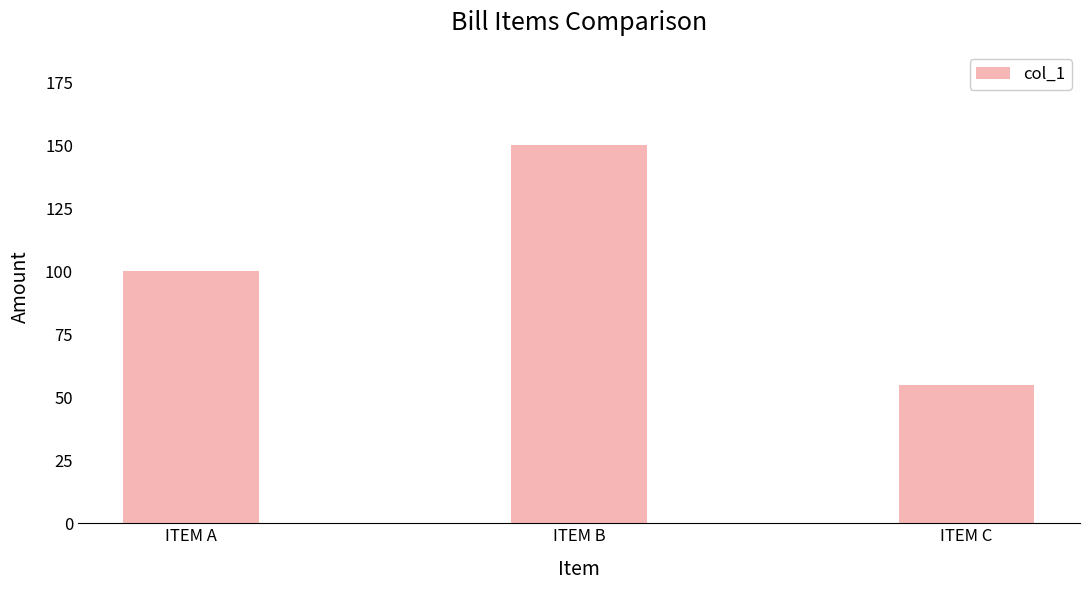

What is the sum of the values at ITEM B and ITEM A?

250